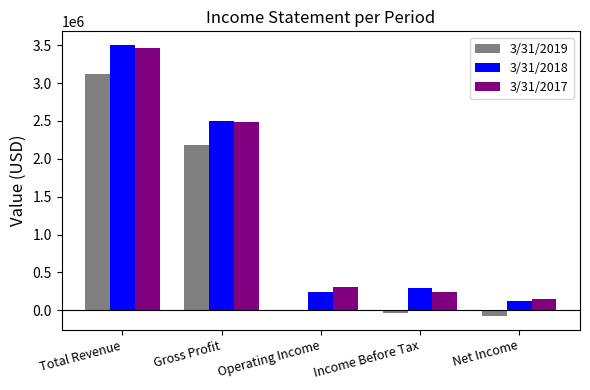

True or false: 3/31/2018 has a value of 3505221 at Total Revenue.

True